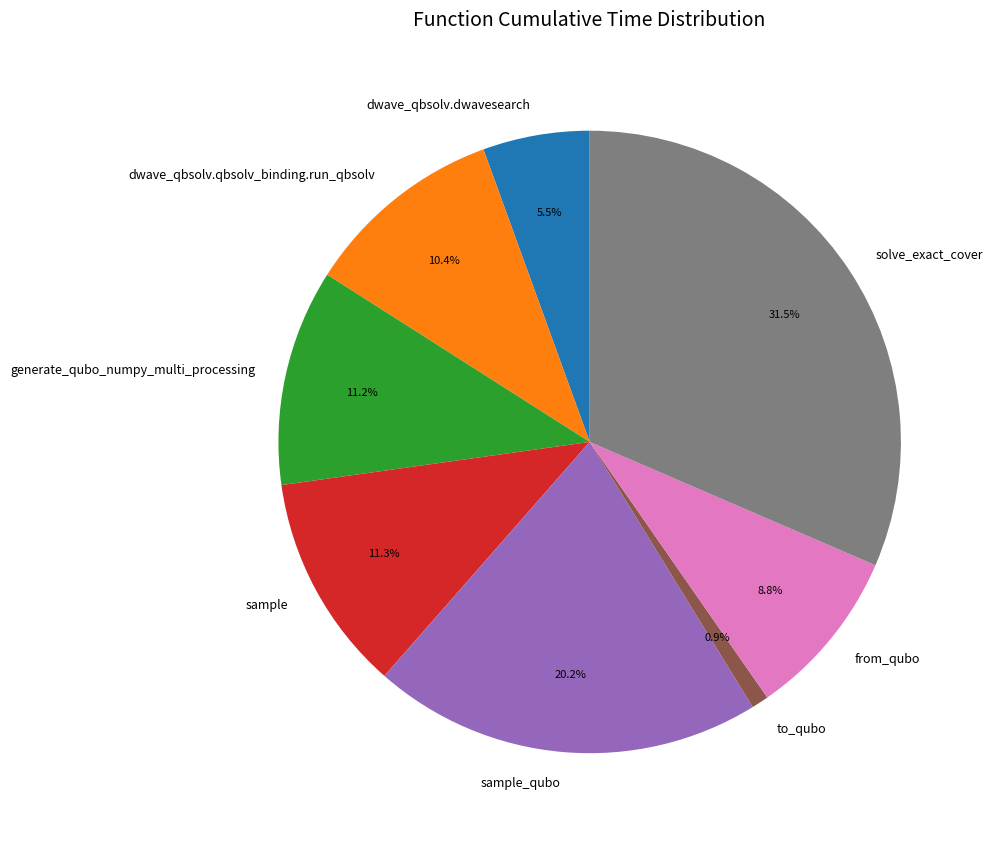

Is dwave_qbsolv.qbsolv_binding.run_qbsolv the majority of the pie?

No